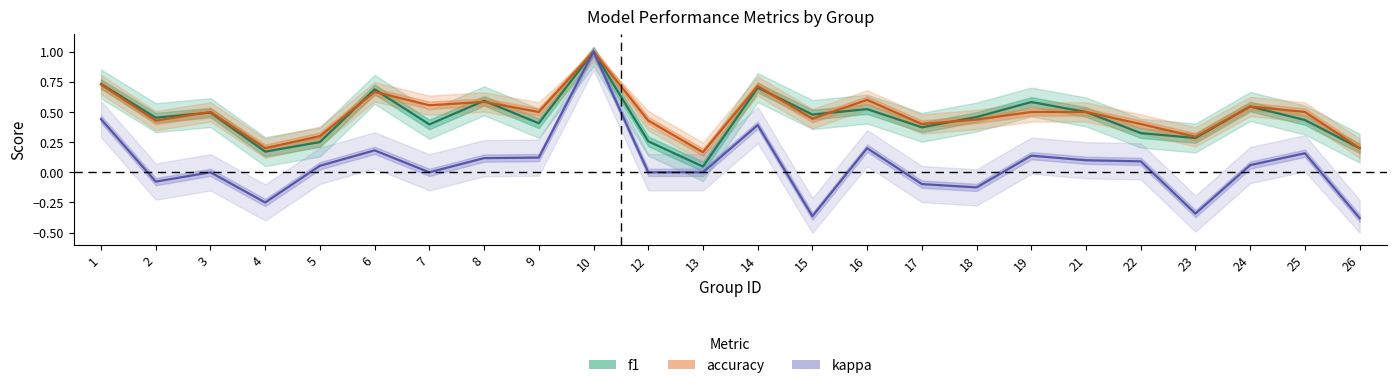

True or false: f1 and kappa intersect in this chart.

False